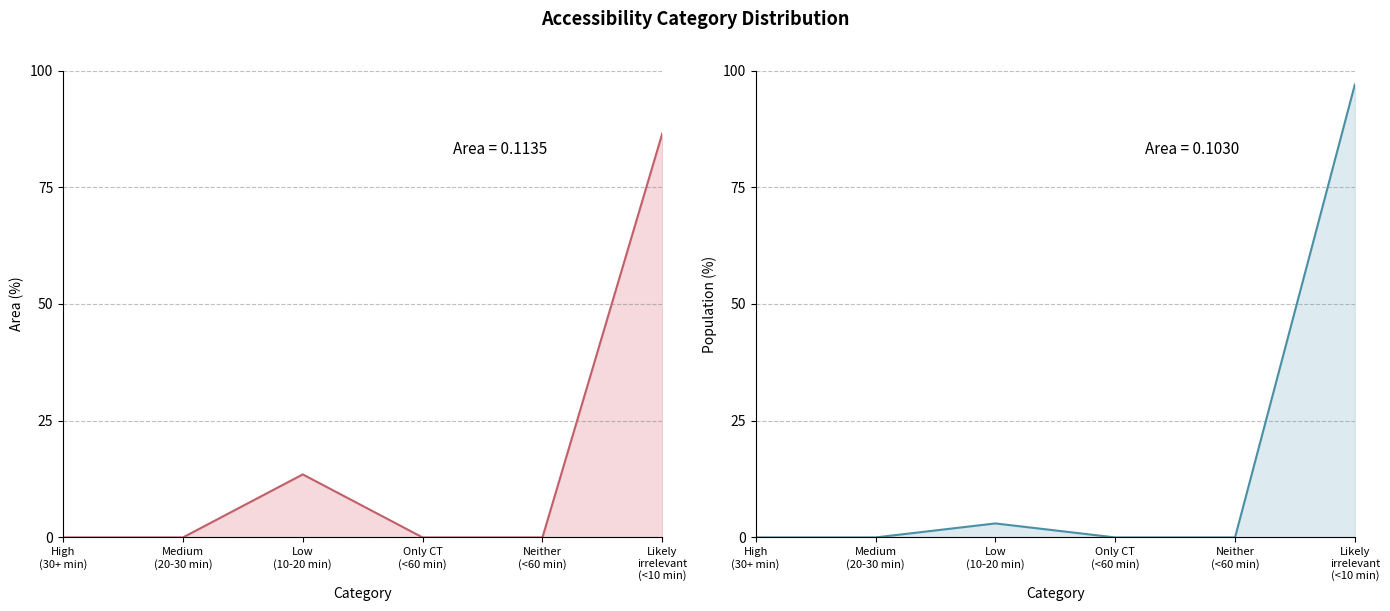

Which category has the lowest value across all series?

High
(30+ min)